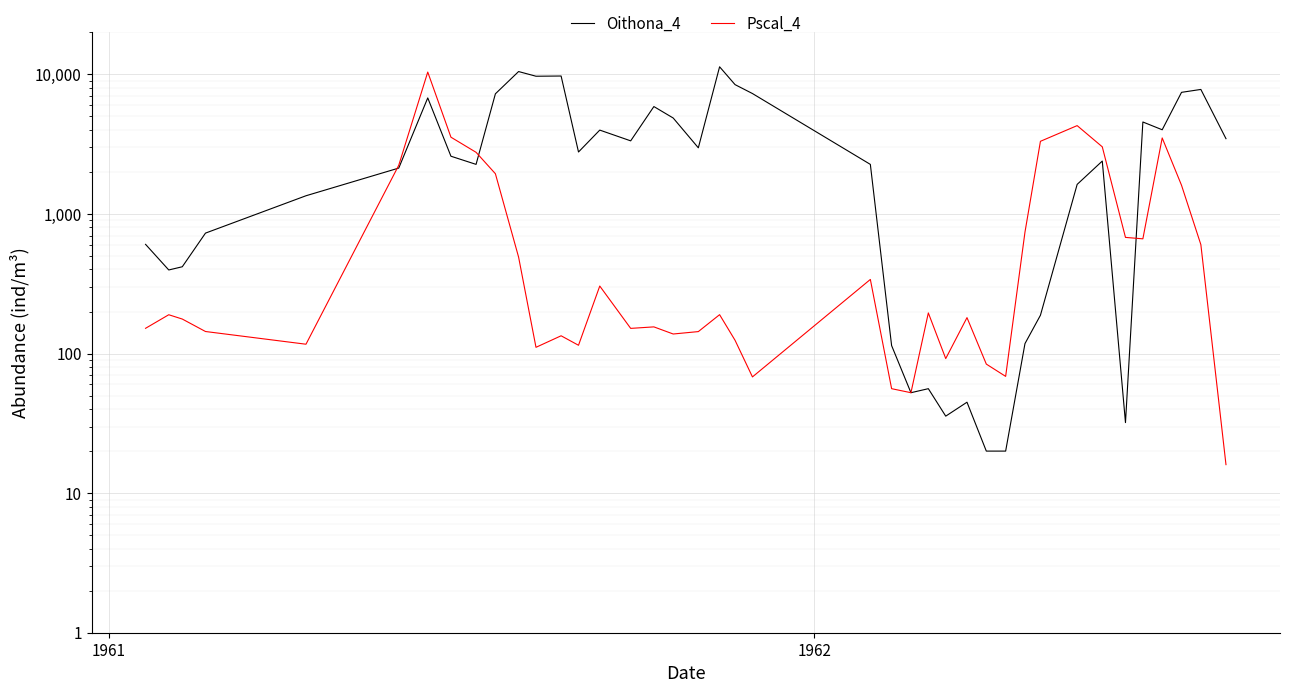

After their last crossing, which series has the higher values: Pscal_4 or Oithona_4?

Oithona_4